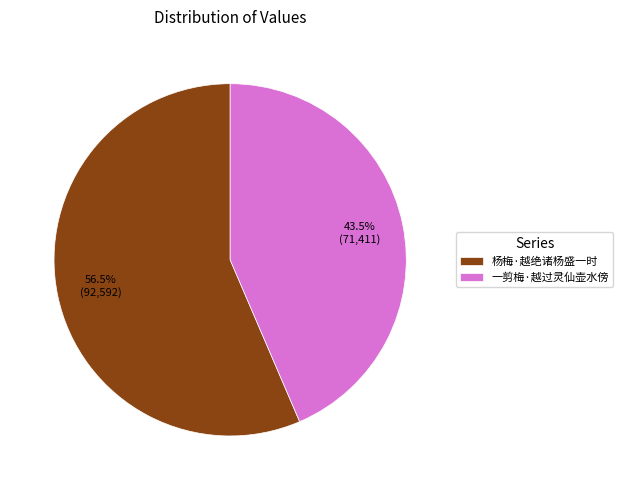

Which category accounts for the majority?

杨梅·越绝诸杨盛一时